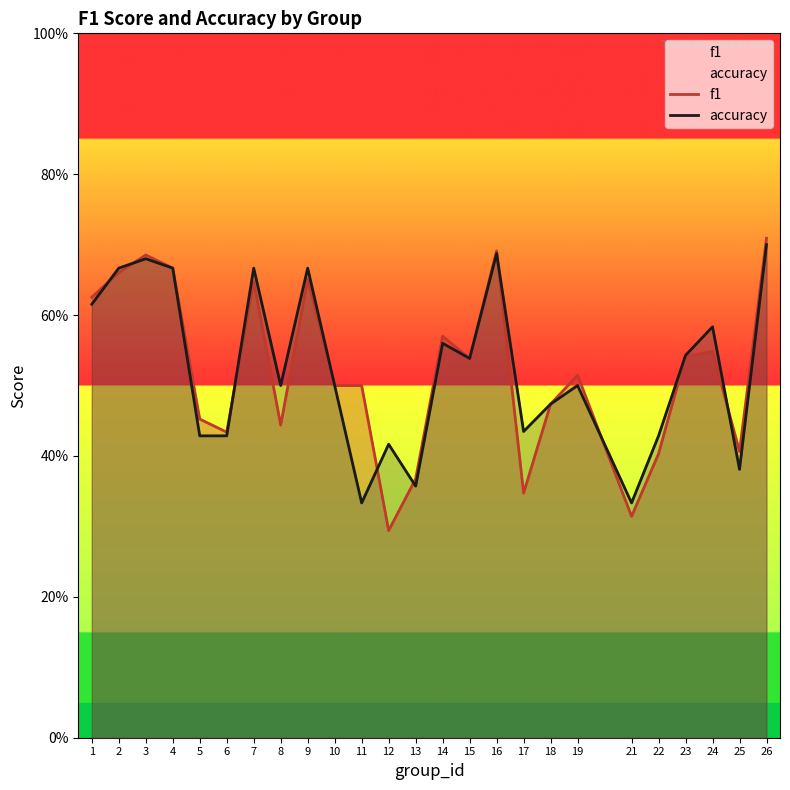

True or false: accuracy has a value of 0.1 at 6.

False